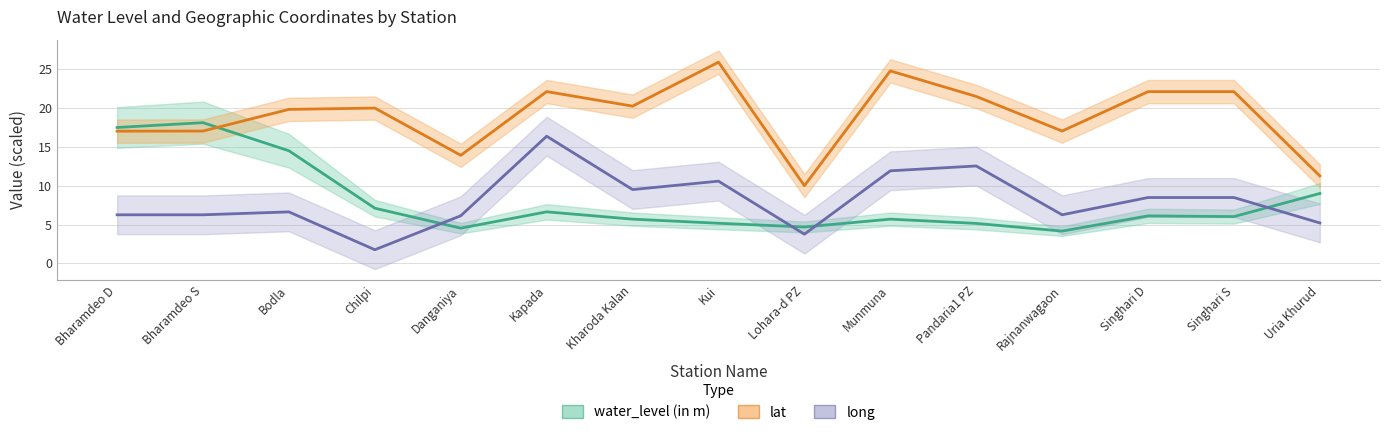

At which label is lat closest to 17?

Bharamdeo D